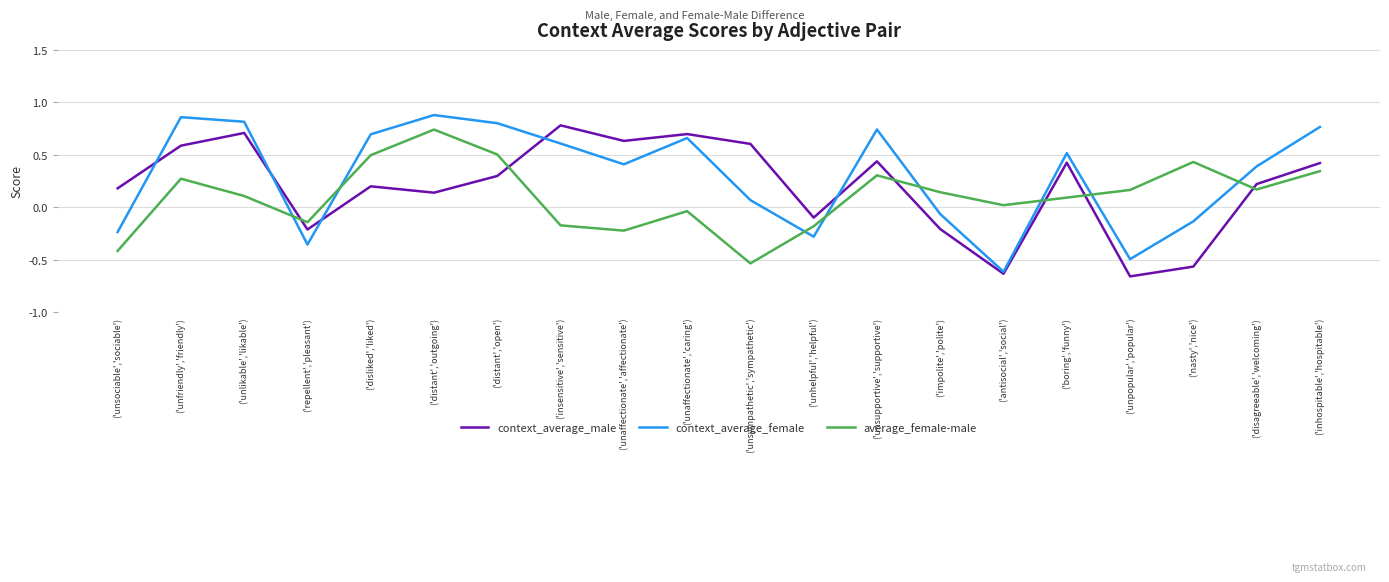

Rank the series by their average value, from highest to lowest.

context_average_female, context_average_male, average_female-male